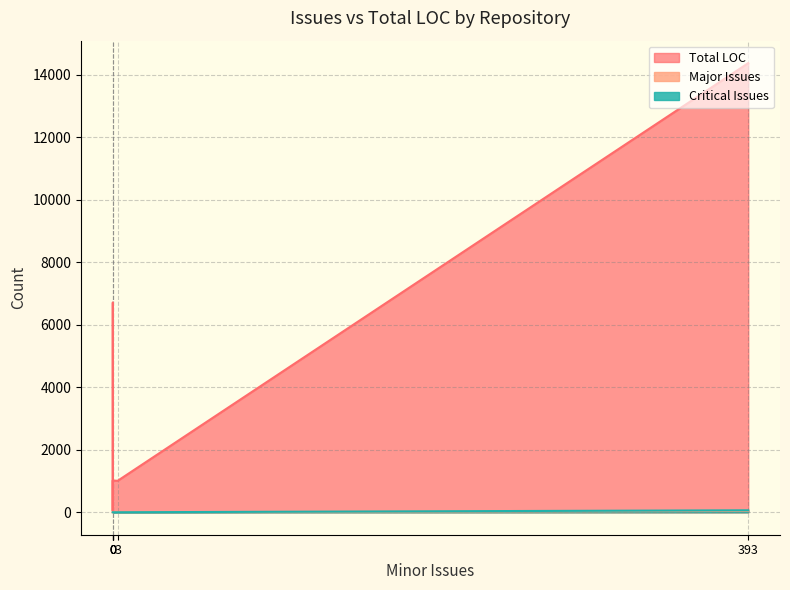

How many lines are shown in the chart?

3